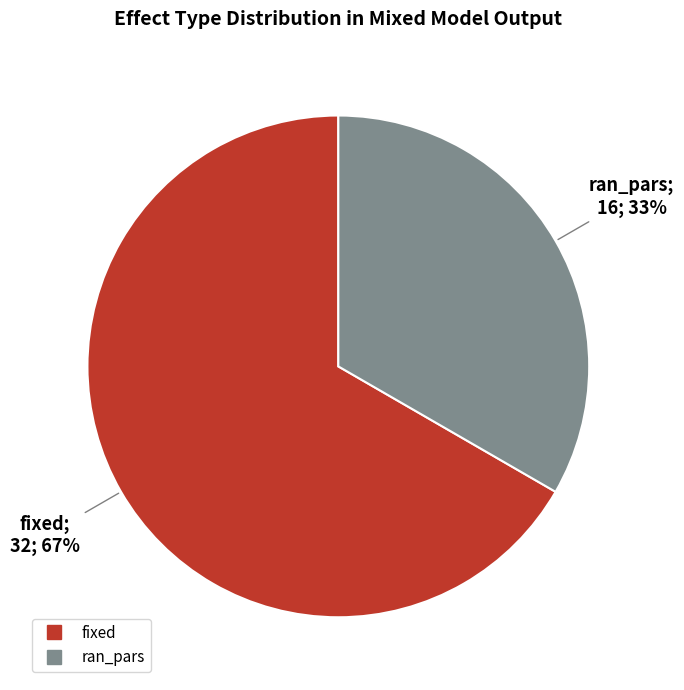

What is the ratio of the value at ran_pars to the value at fixed?

0.5